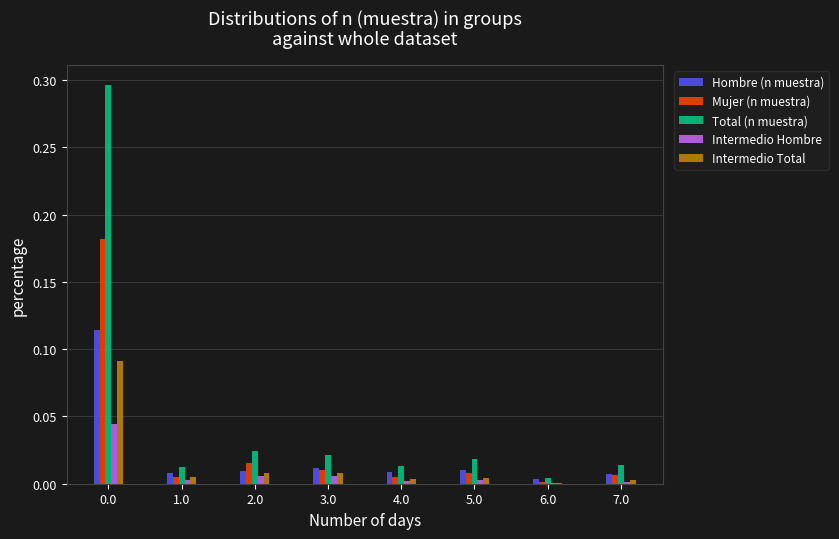

Which series has the largest total across all categories?

Total (n muestra)